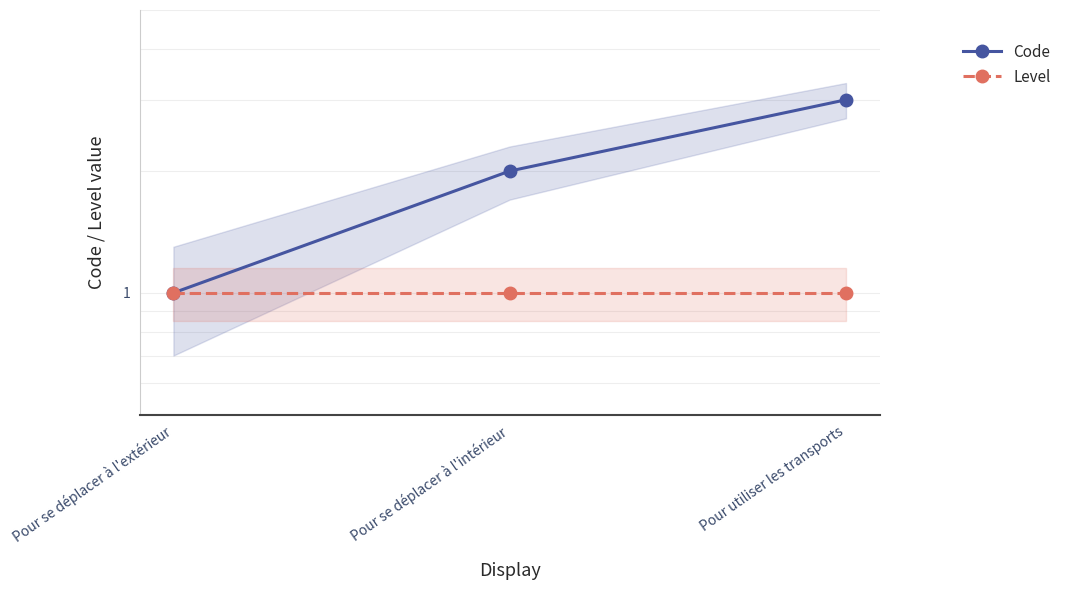

Reading left to right, transcribe all the data shown in this chart.

Code: Pour se déplacer à l'extérieur=1	Pour se déplacer à l'intérieur=2	Pour utiliser les transports=3
Level: Pour se déplacer à l'extérieur=1	Pour se déplacer à l'intérieur=1	Pour utiliser les transports=1